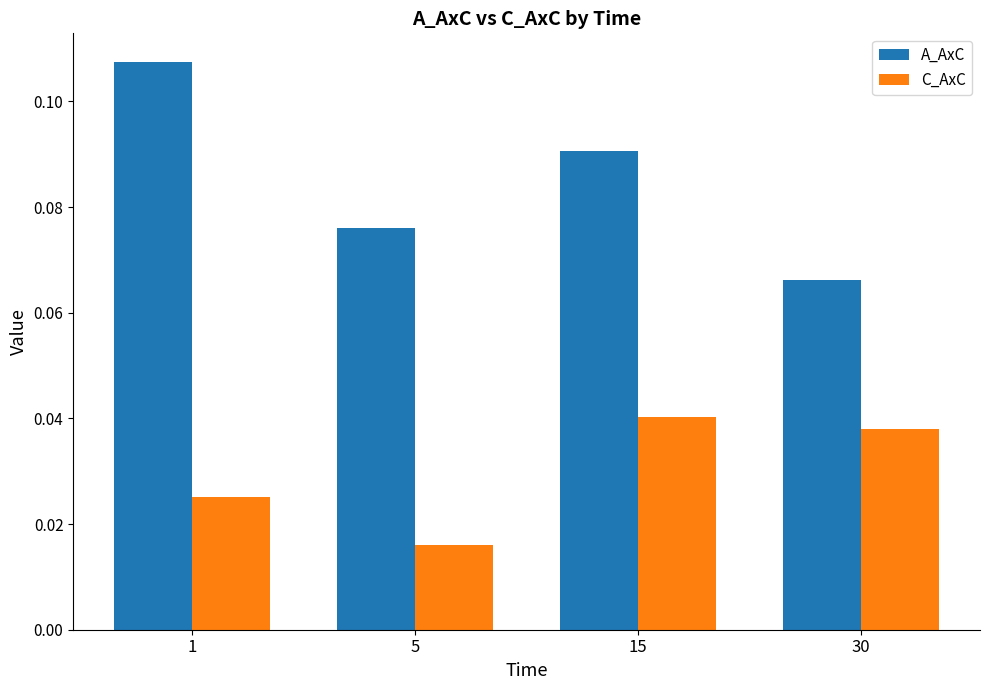

How many data points does each series have?

4